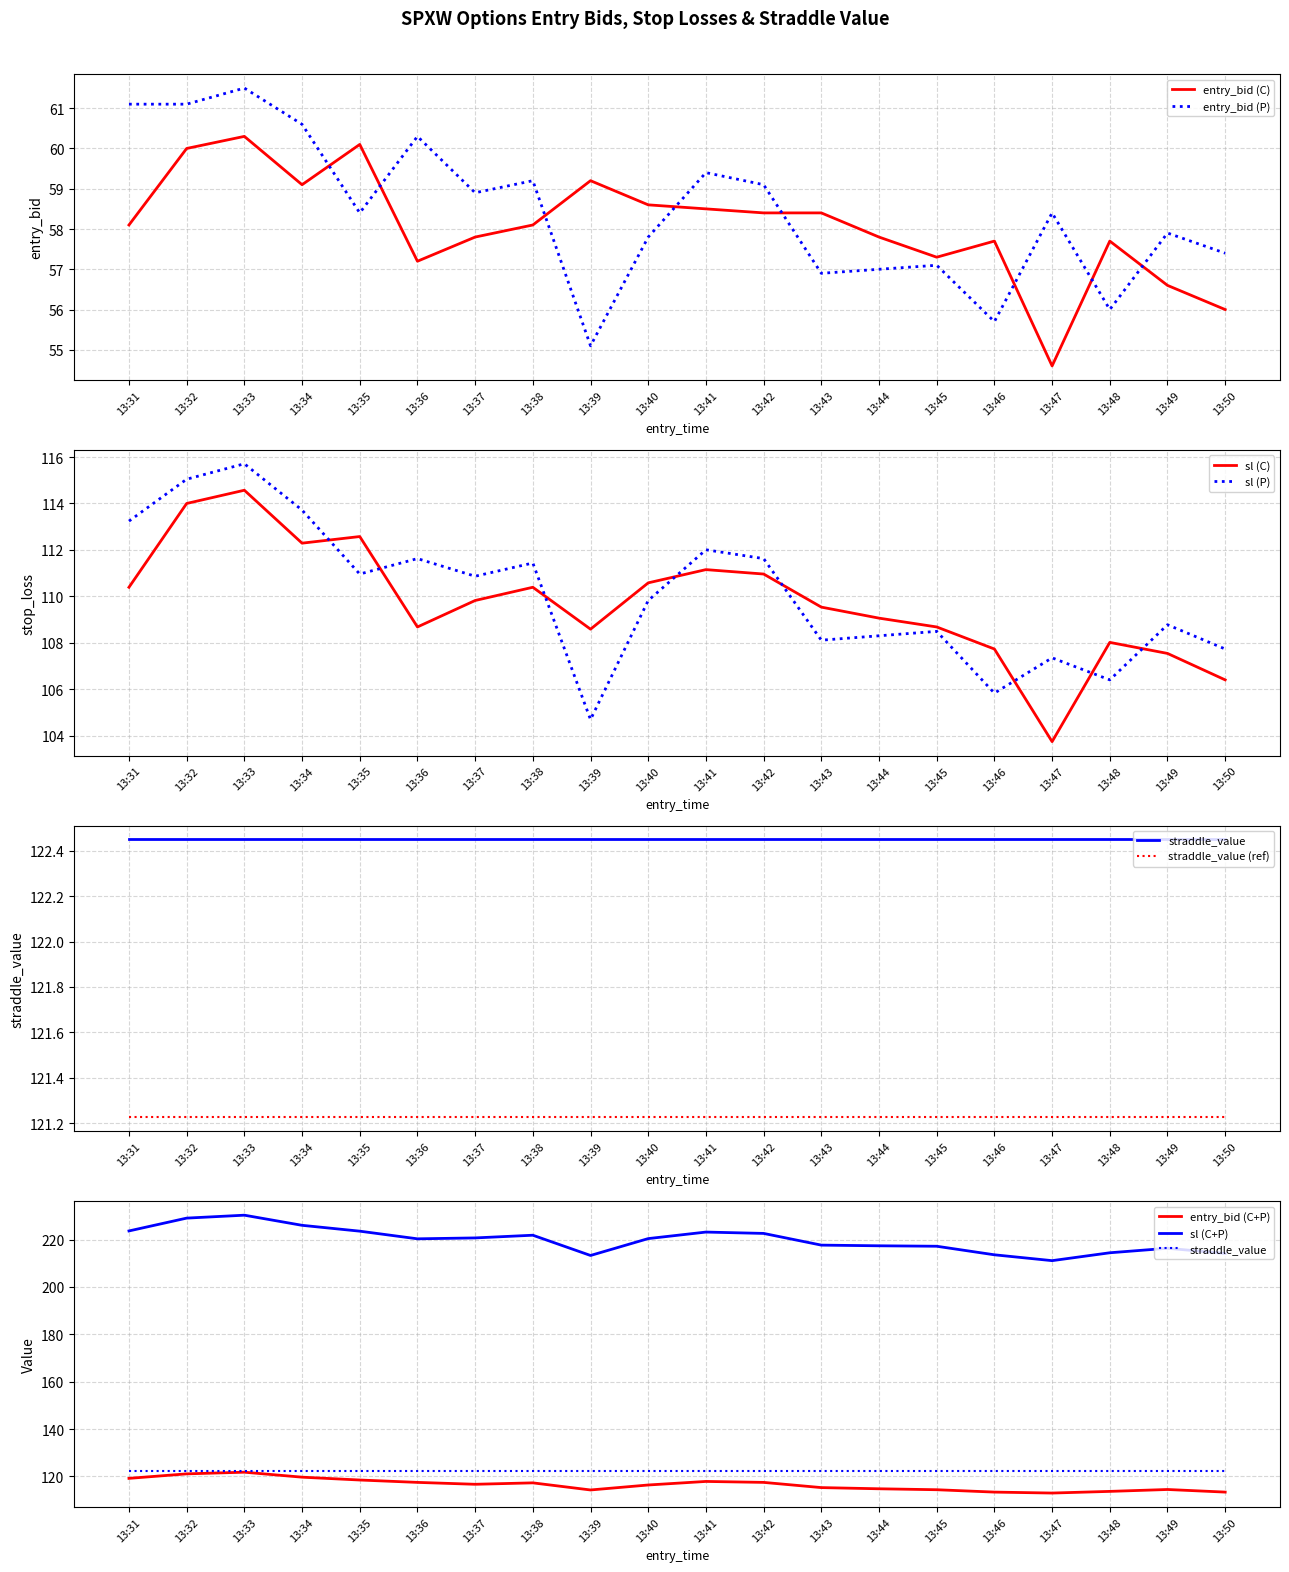

What is the greatest value displayed?

115.7